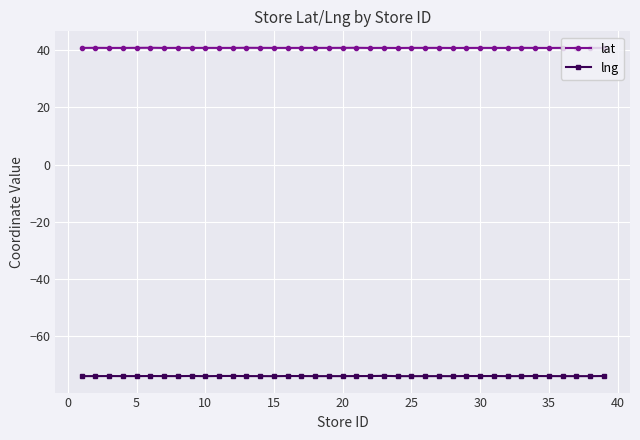

What is the sum of all lng values?

-2882.1